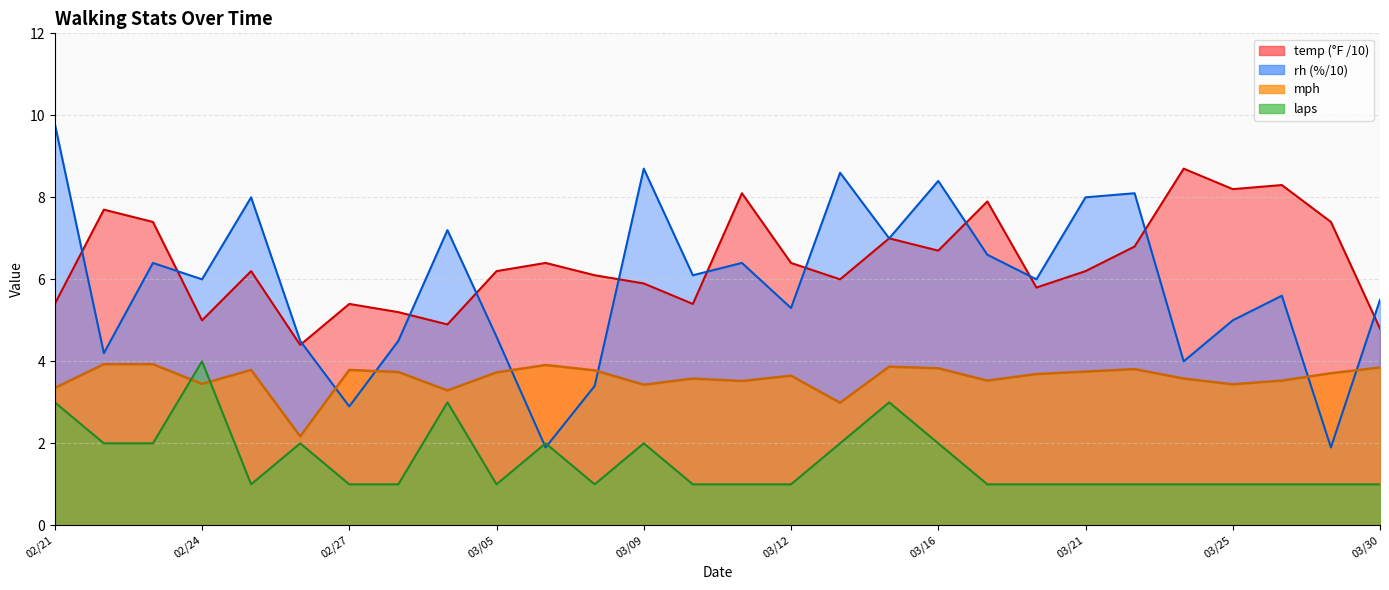

What is the value of the mph point at the 1st from the left?

3.4